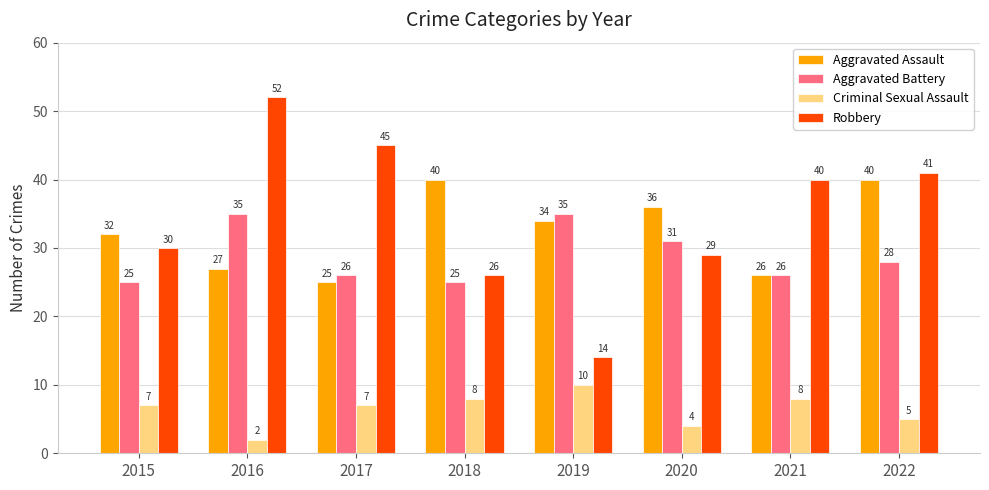

Count the number of categories in the chart.

8